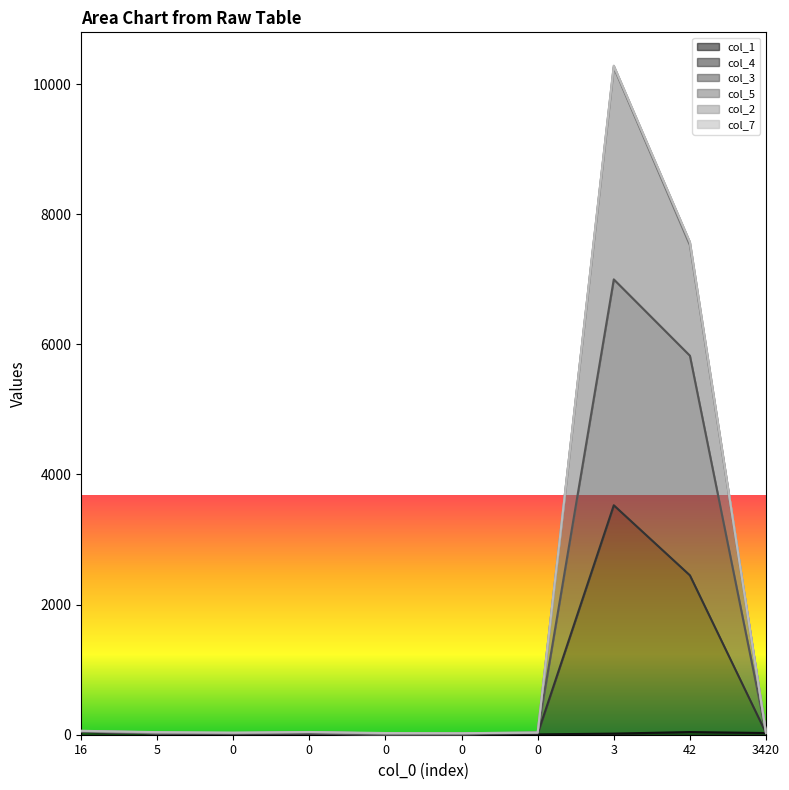

At which label does col_4 first exceed 24?

16